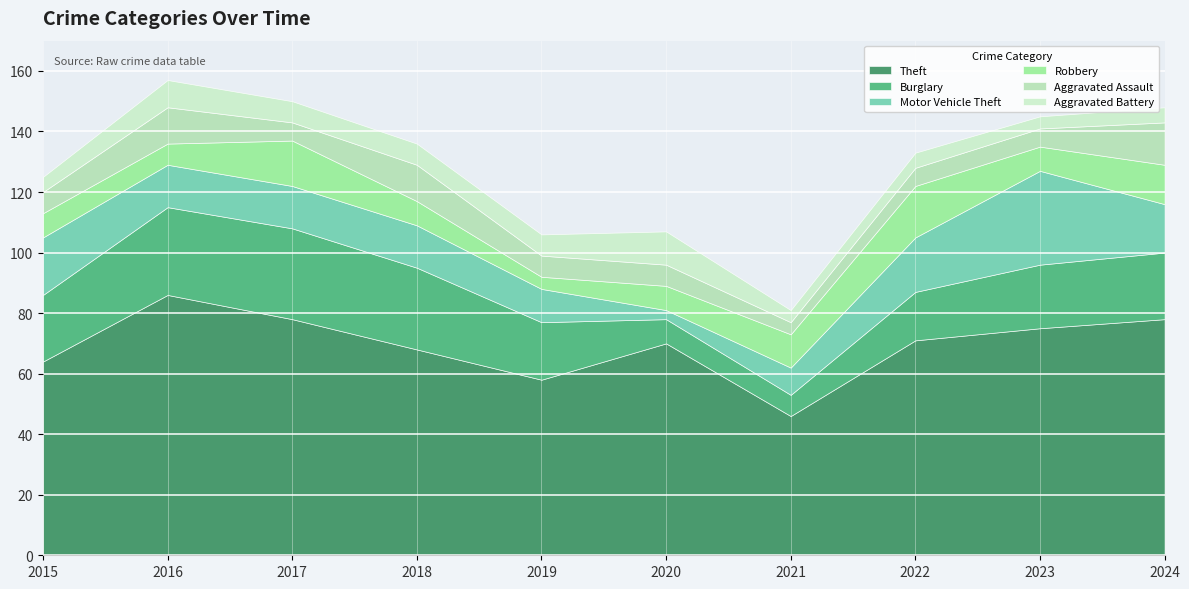

At how many categories does at least one series exceed 47?

9